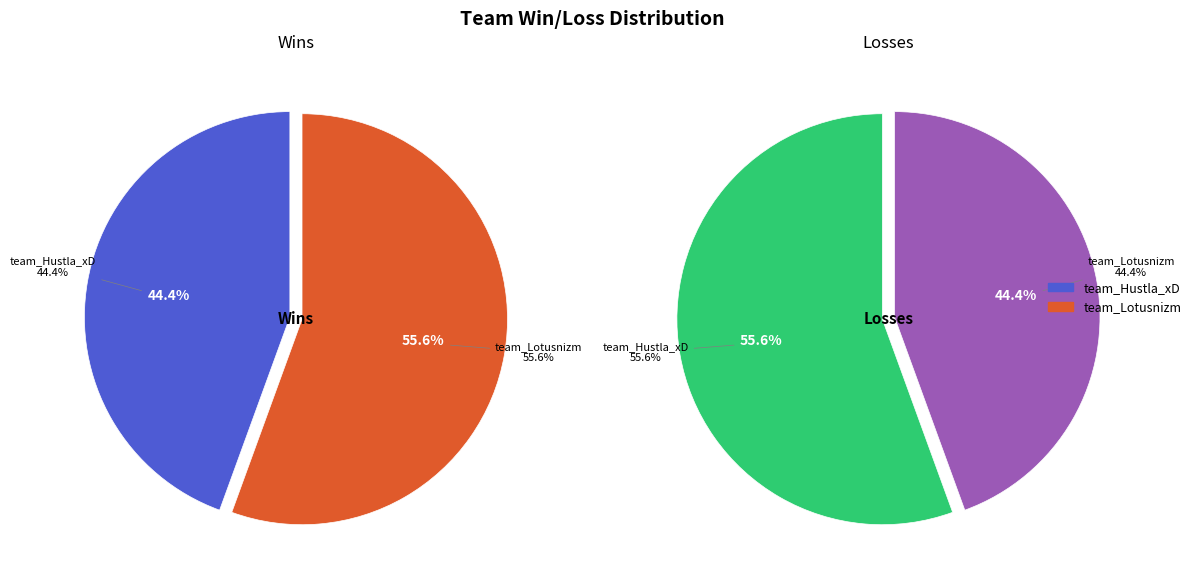

What portion of the pie excludes team_Lotusnizm?

44.4%